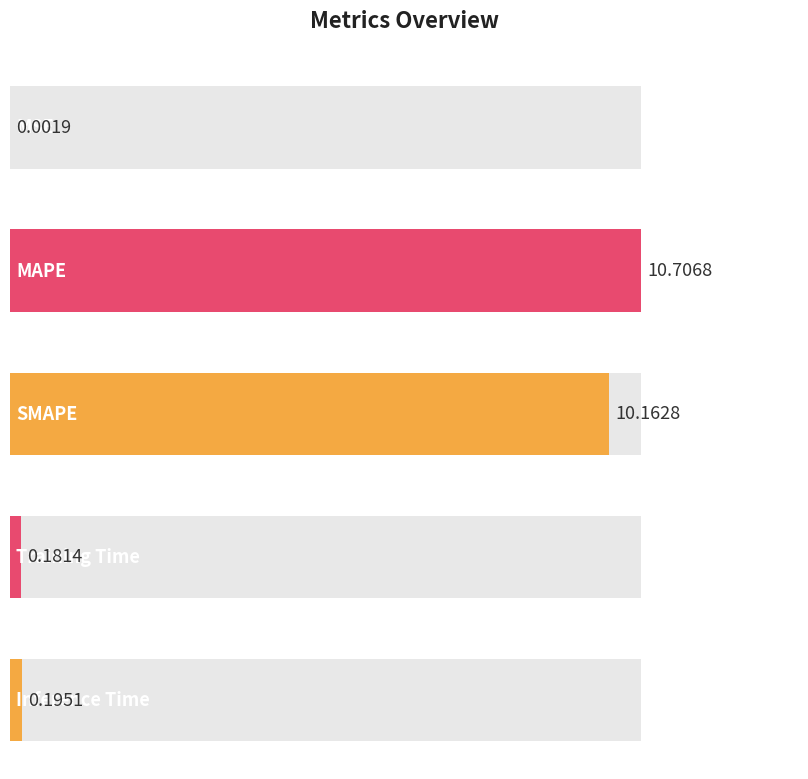

What is the sum of all values?

21.2